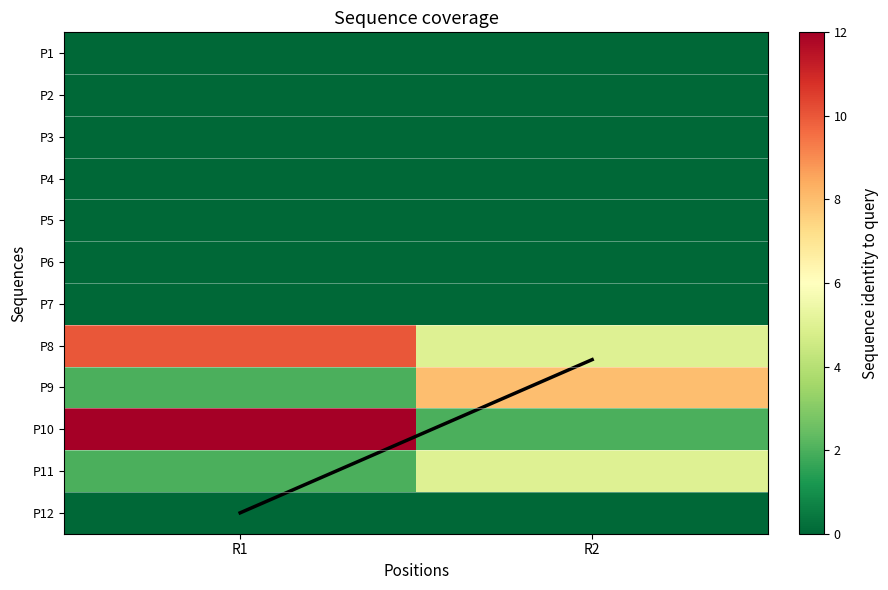

What is the greatest value displayed?

12.0